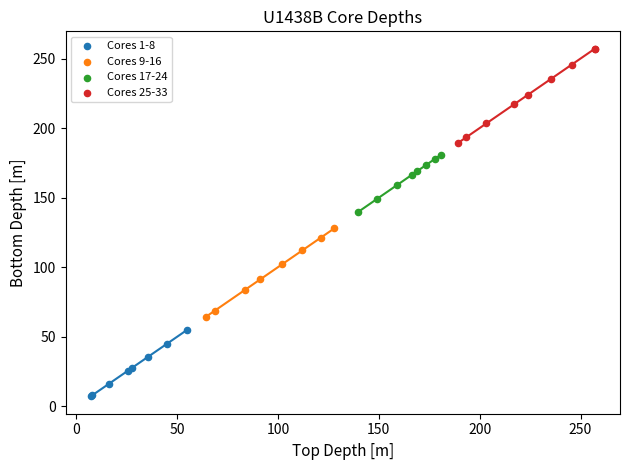

Which series contains the highest Y value?

Cores 25-33